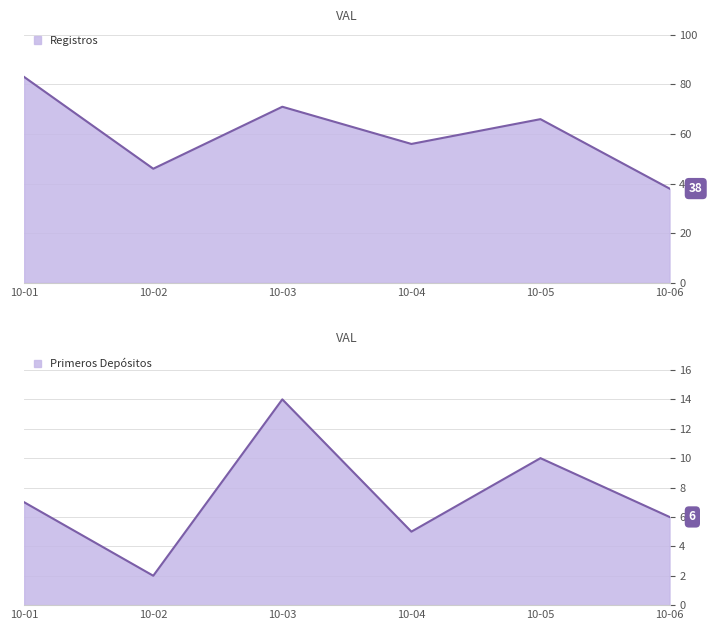

True or false: Registros has a value of 83 at 10-01.

True